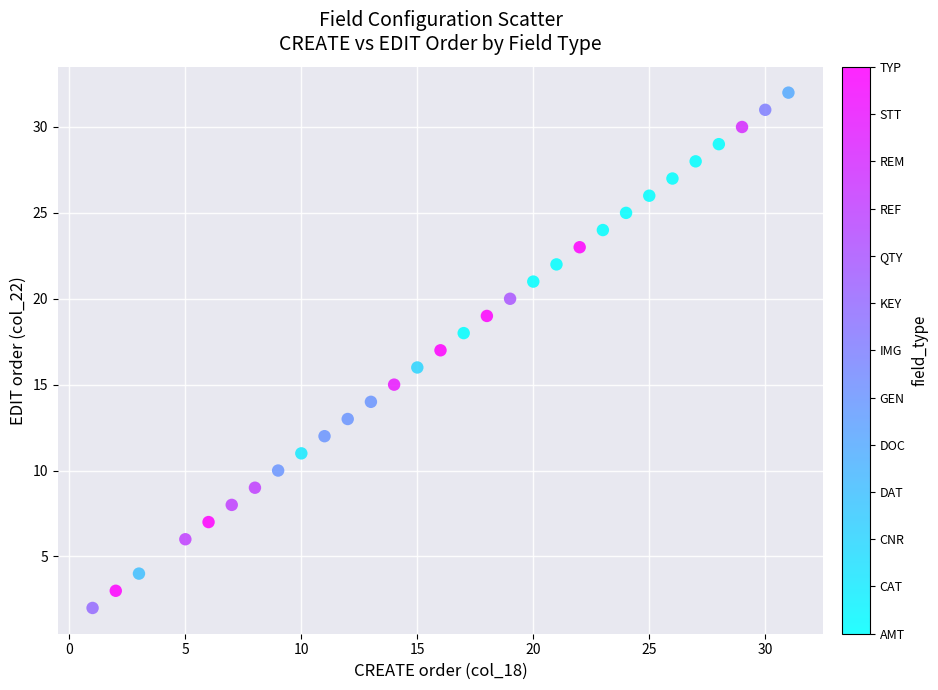

What is the range of Y values (max minus min)?

30